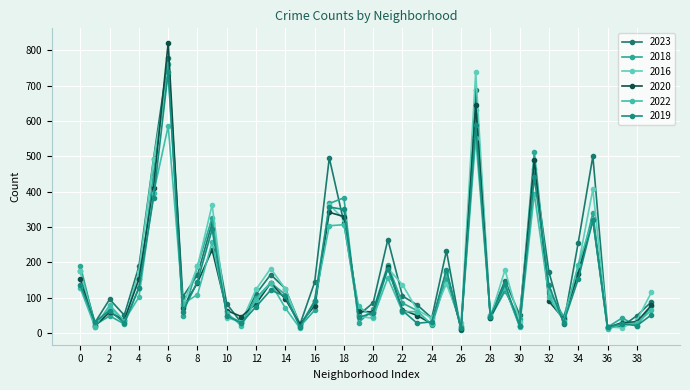

How many interior local peaks does the 2023 series have?

11